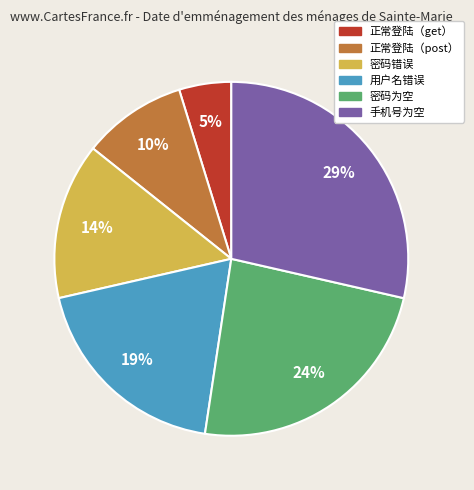

To the nearest percent, what is the difference between the largest and smallest slice percentages?

24%